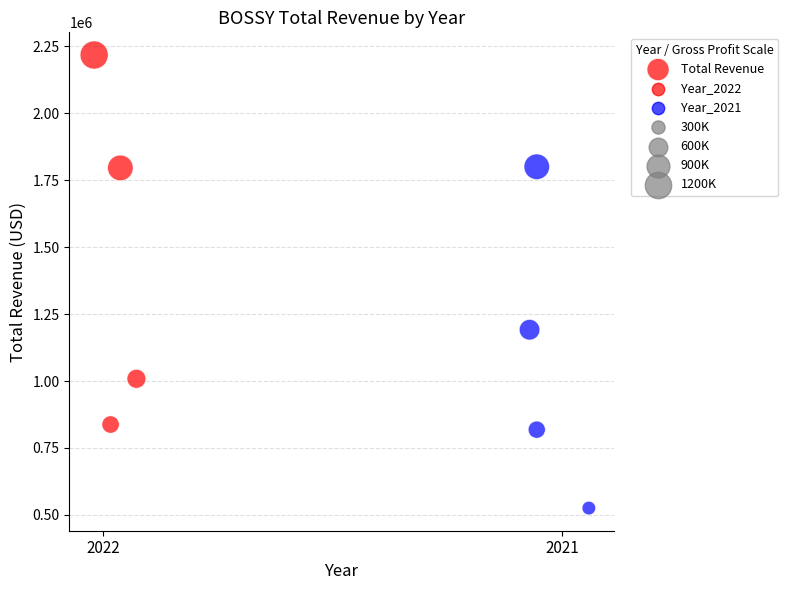

What Y value in the scatter plot is closest to 1371300?

1191300